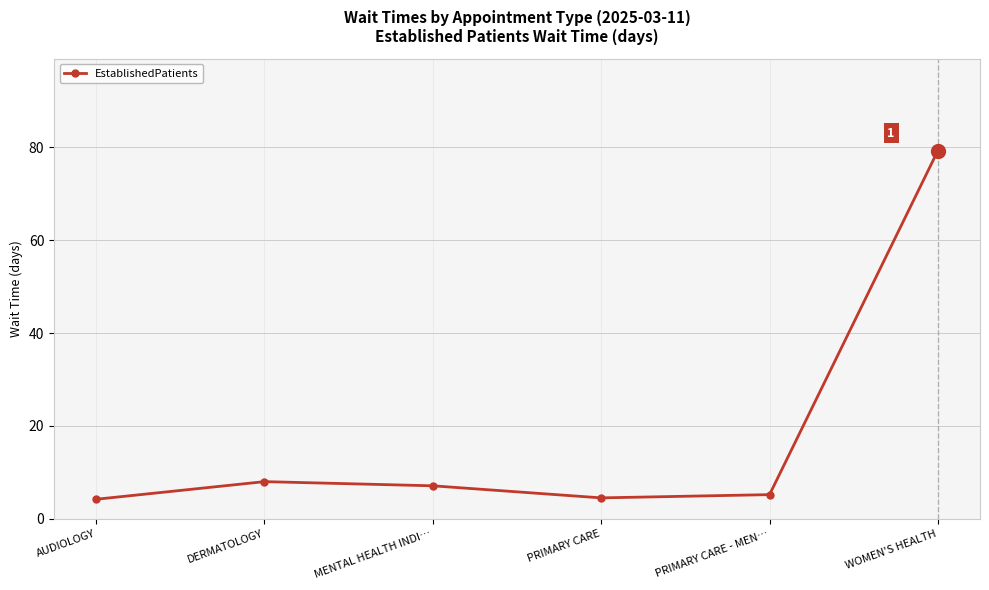

Which category has the highest value across all series?

WOMEN'S HEALTH